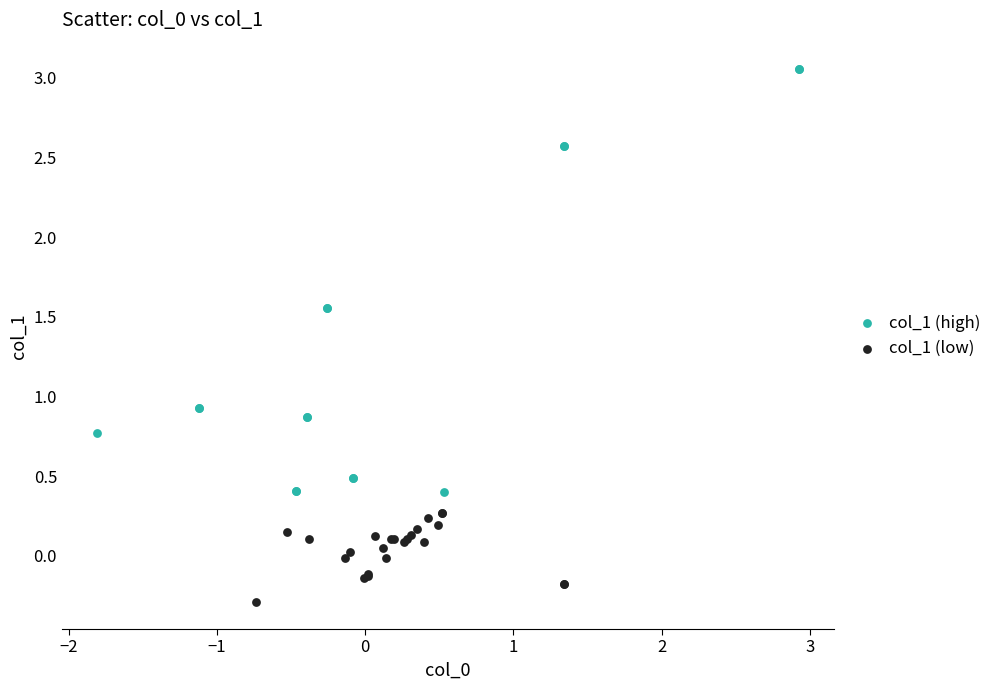

Which series reaches the minimum Y coordinate?

col_1 (low)